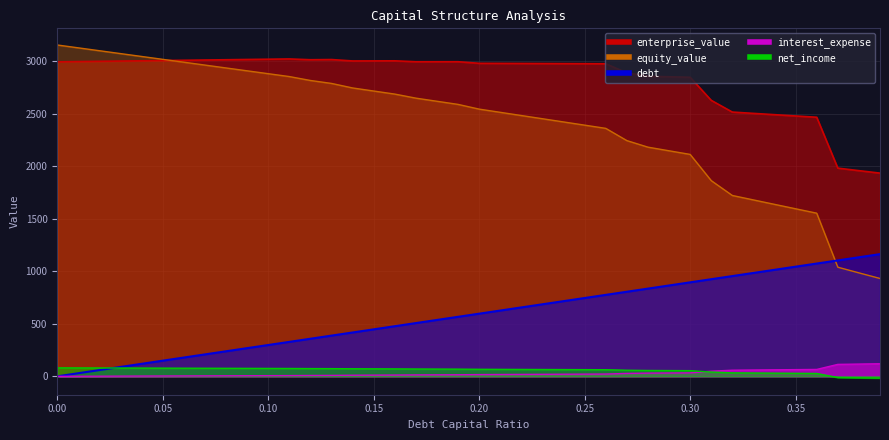

True or false: enterprise_value and debt intersect in this chart.

False